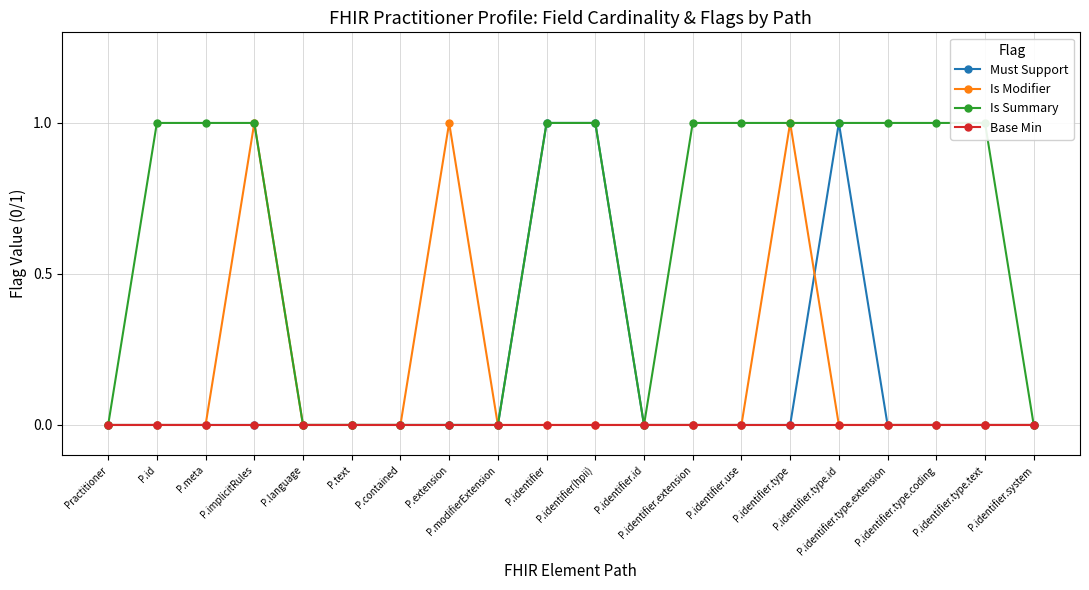

What is the sum of all Is Modifier values?

3